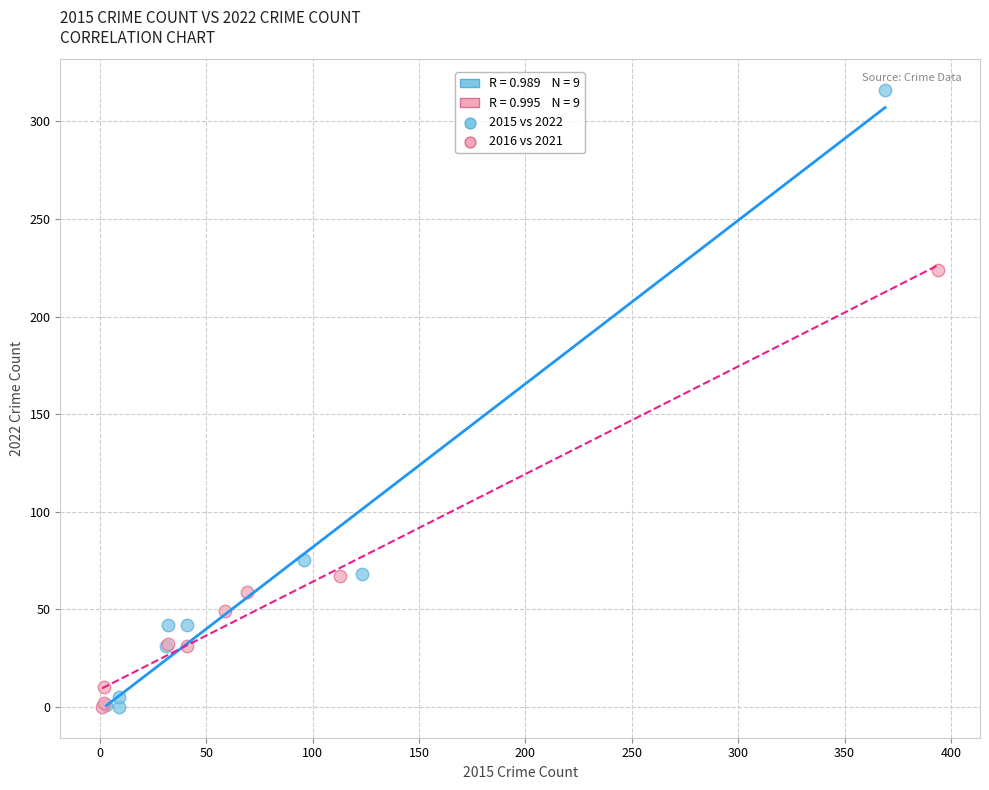

Which series reaches the maximum Y coordinate?

2015 vs 2022